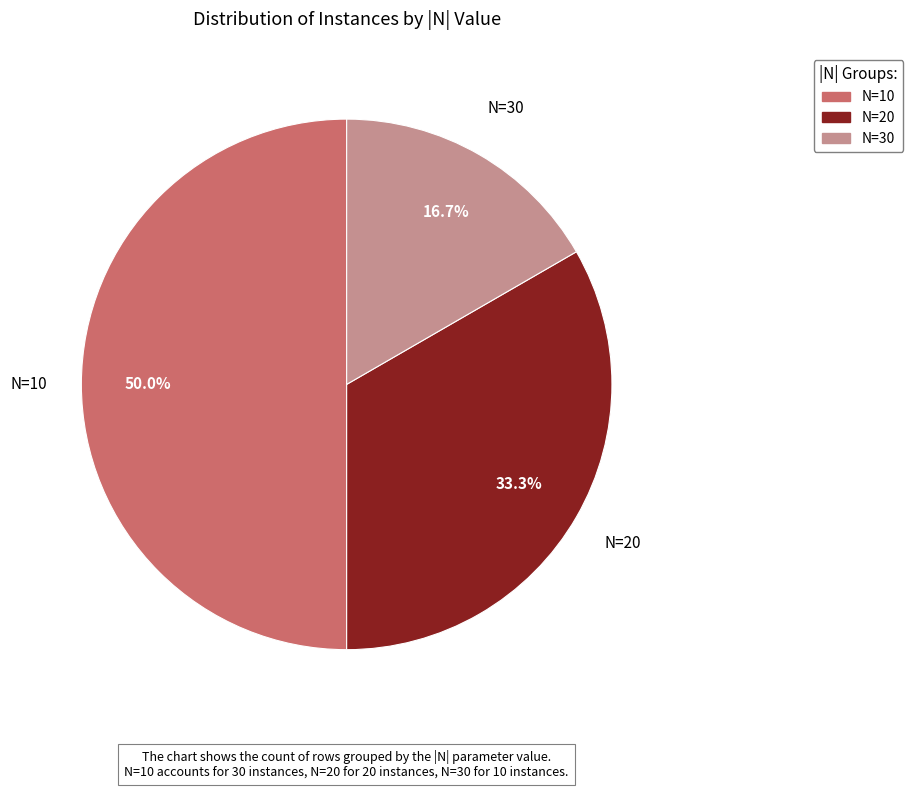

What is the smallest slice in the pie chart?

N=30